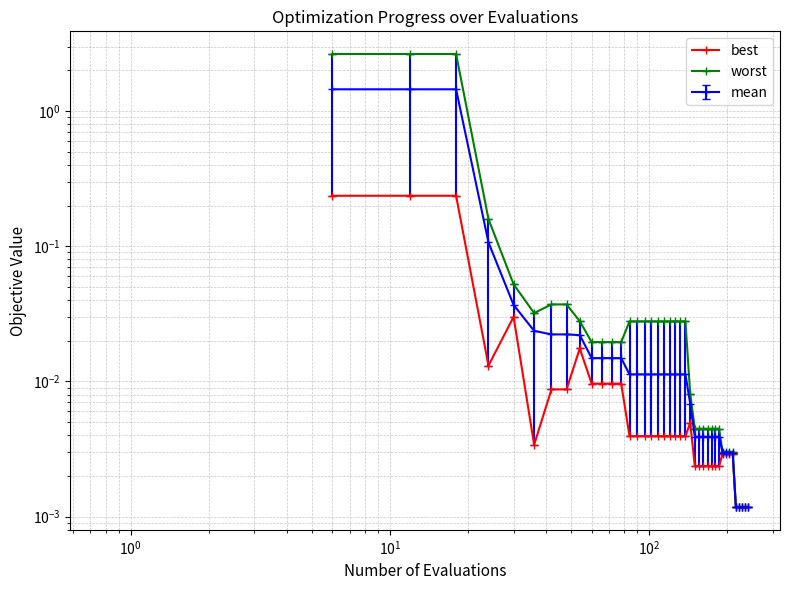

In worst, how many points are lower than both neighbors (excluding endpoints)?

1